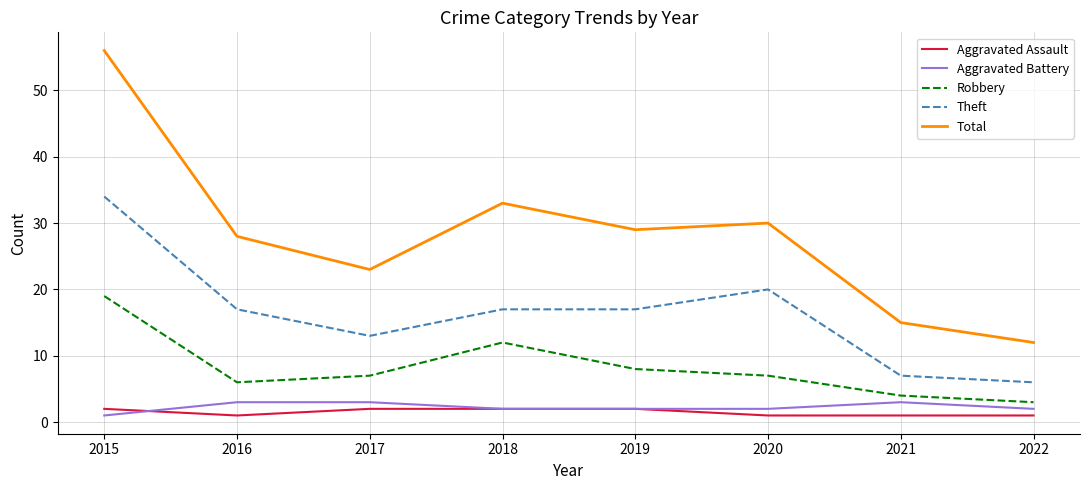

How many lines are shown in the chart?

5